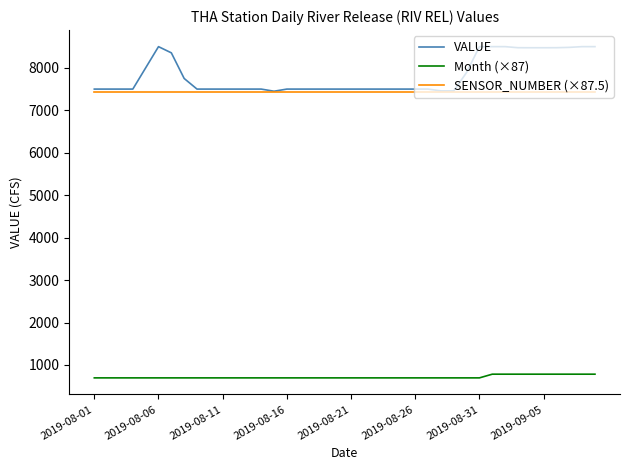

Which series has the largest total across all categories?

VALUE